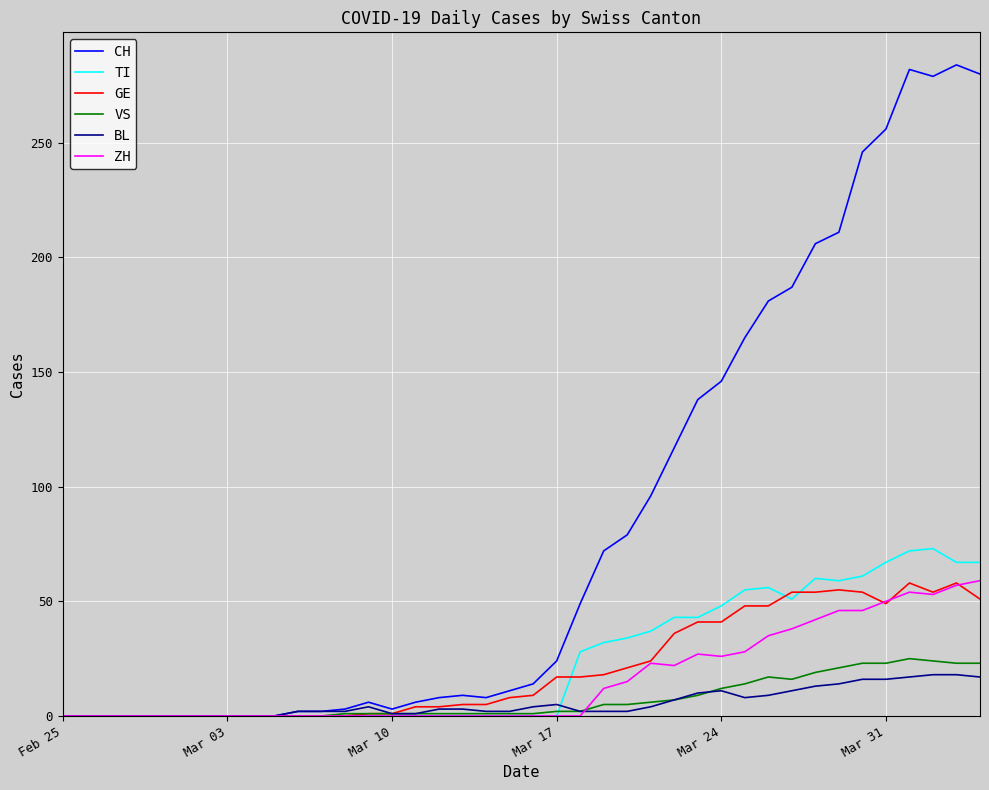

Which series has the largest total across all categories?

CH